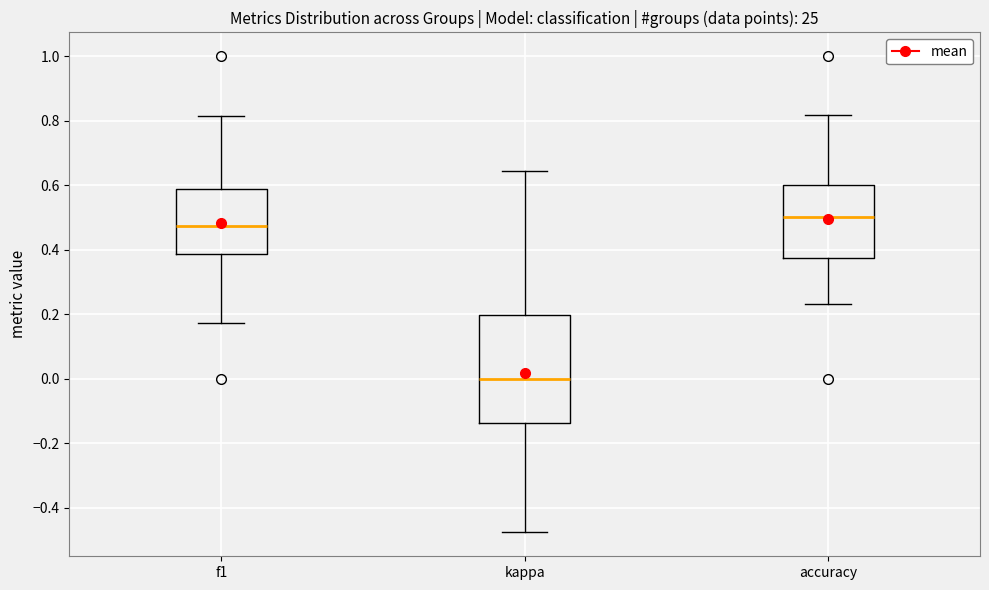

Reading left to right, transcribe this box plot: for each box, give where its median line is, the range the box spans, and where its two whiskers end, as read against the y-axis. The values are not printed on the chart, so give them approximately, as read against the axis.

f1: median 0.48, box 0.38 to 0.58, whiskers 0.18 to 0.82
kappa: median 0.00, box -0.14 to 0.20, whiskers -0.48 to 0.64
accuracy: median 0.50, box 0.38 to 0.60, whiskers 0.24 to 0.82